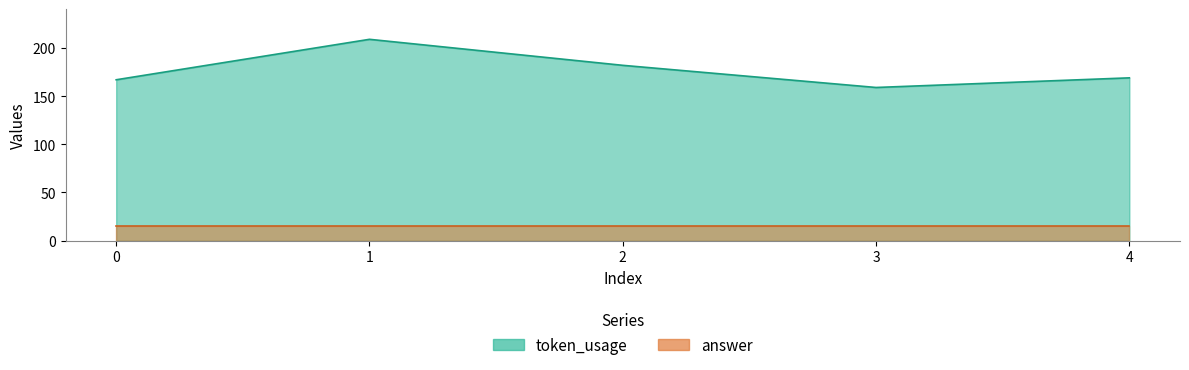

Between 1 and 4, which is larger?

1